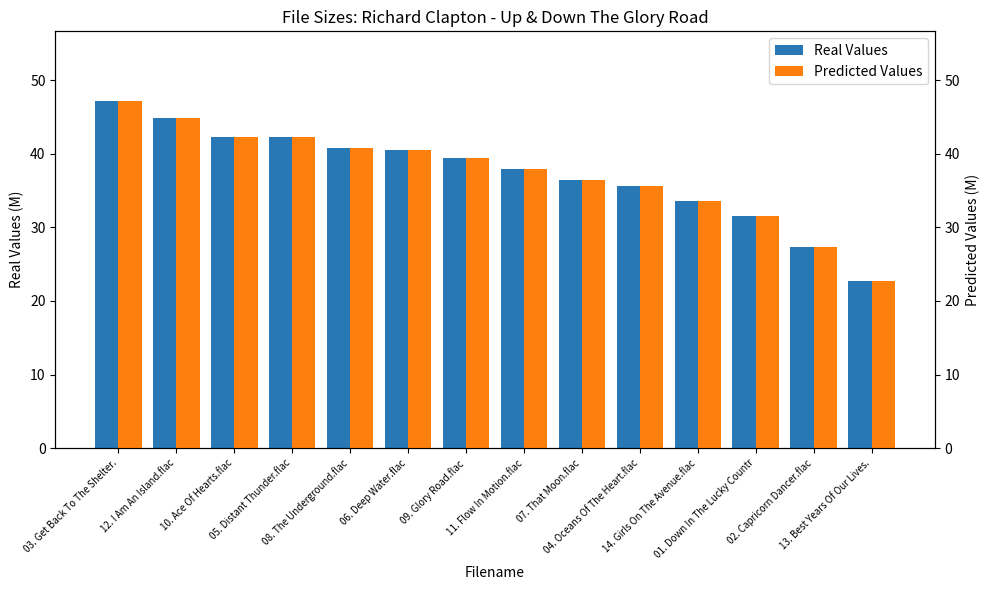

Count the number of data series in this chart.

2